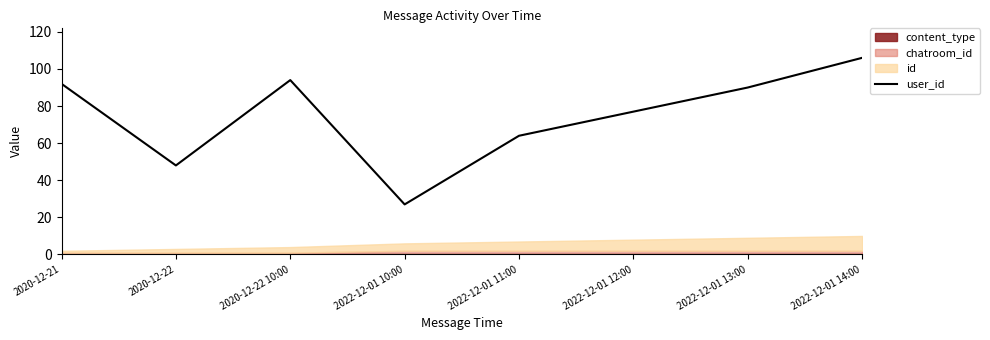

Where does the data first go above 90?

2020-12-21